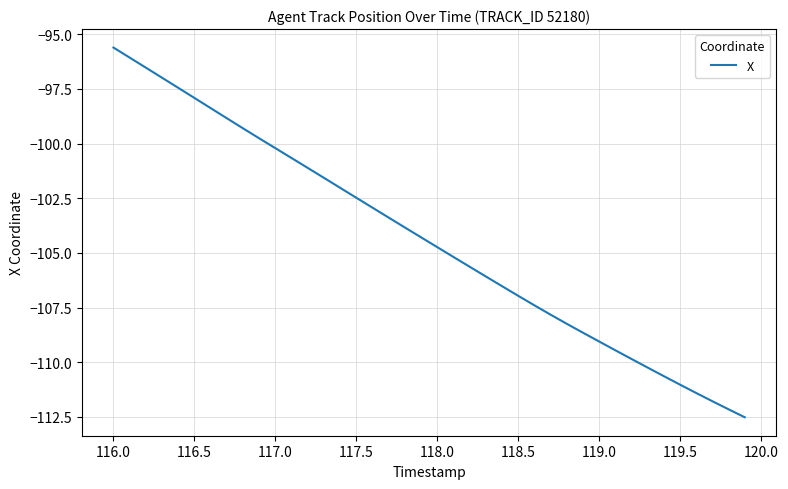

What is the smallest value displayed?

-112.5